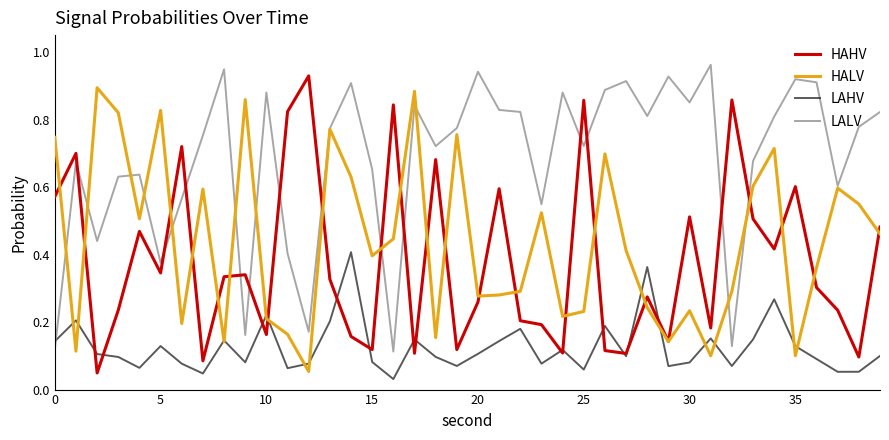

Does the chart have visible grid lines?

No